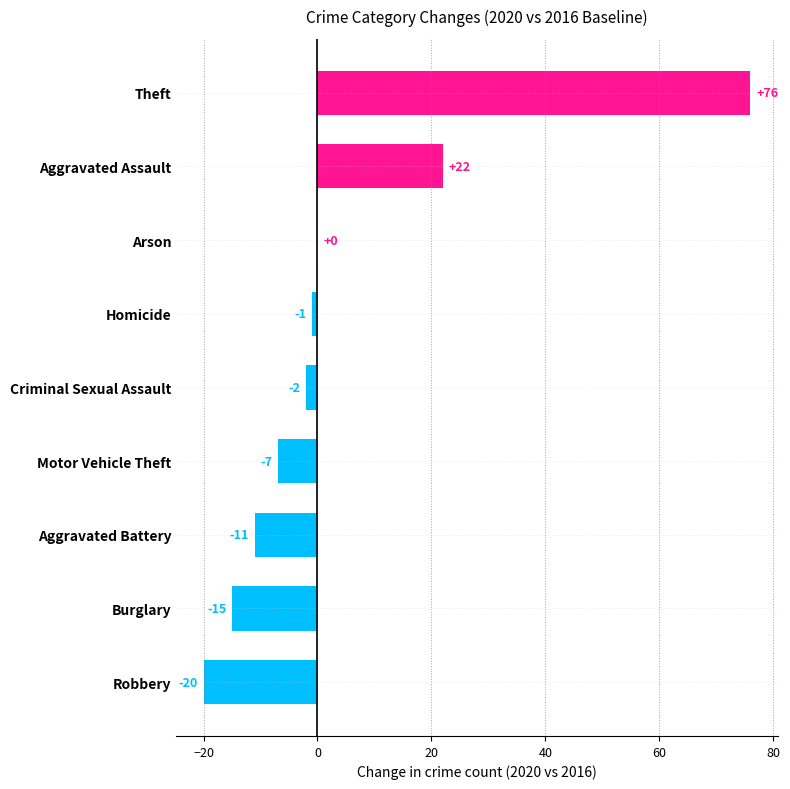

True or false: the data shows -20 at Robbery.

True